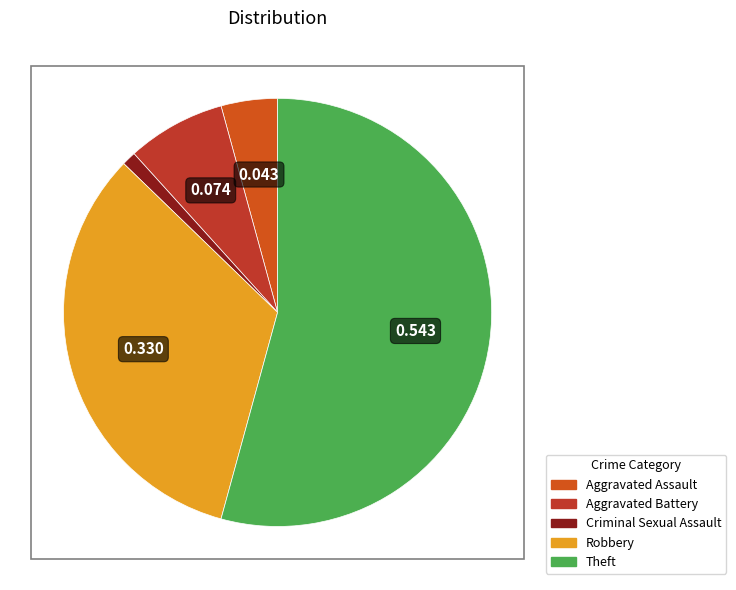

How many segments does this pie chart have?

5